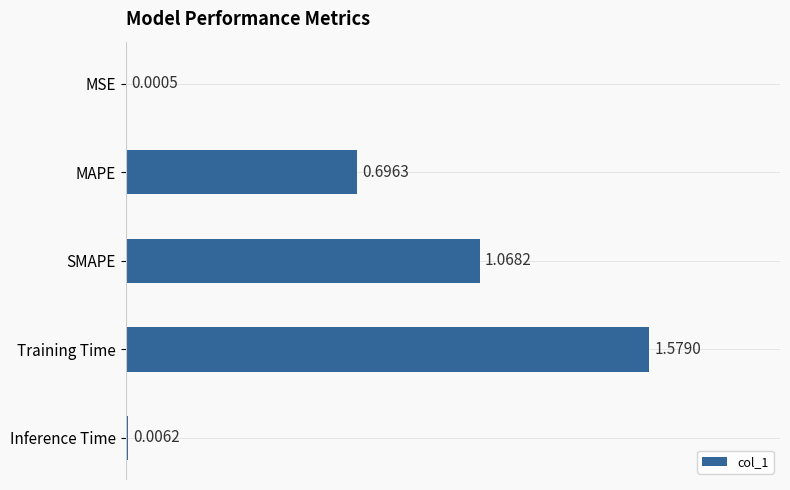

What is the sum of all values?

3.4